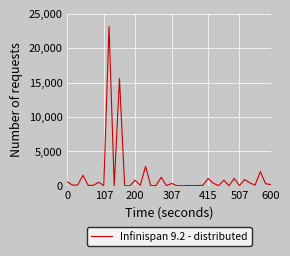

What is the difference between the maximum and minimum values?

23155.1